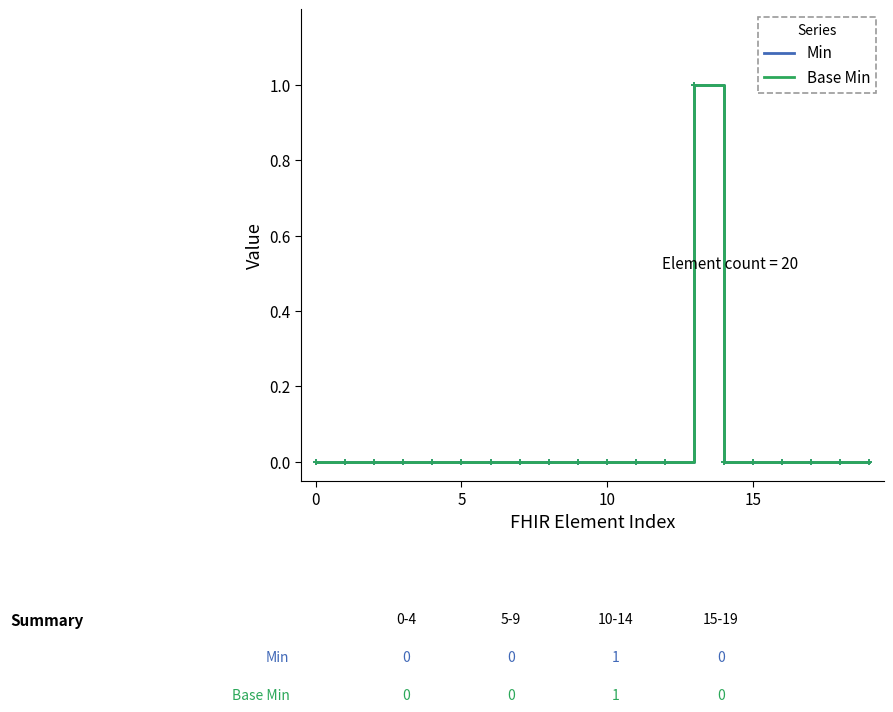

Does the chart display data point markers on the line(s)?

No